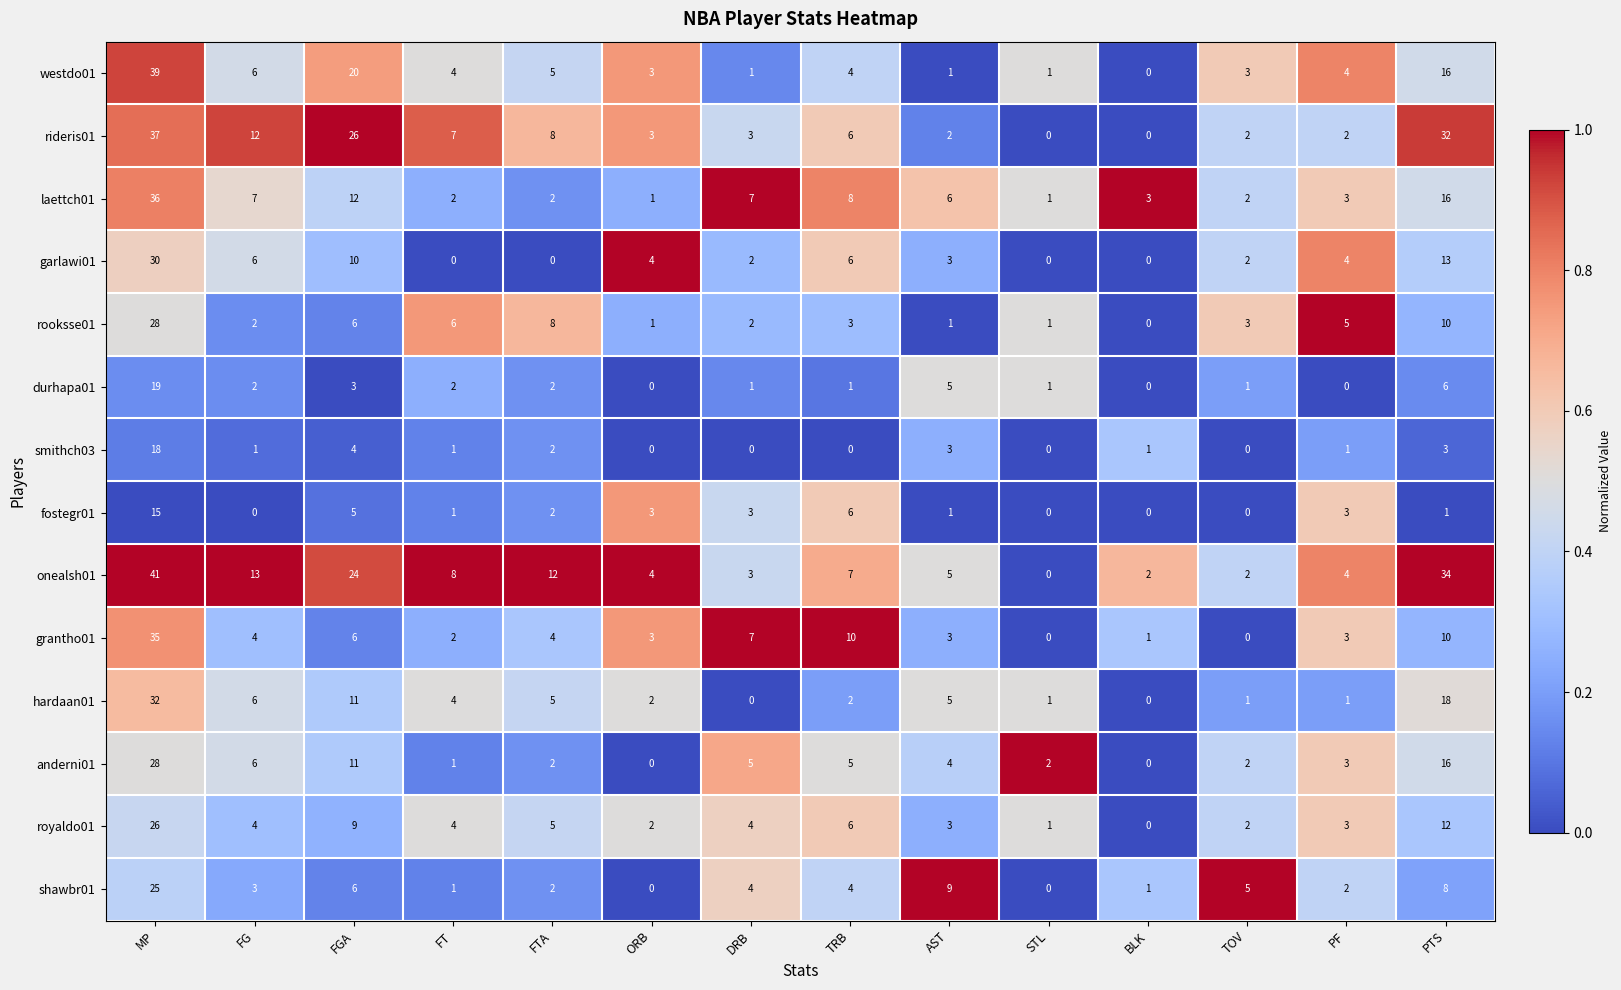

What is the maximum value shown in the chart?

41